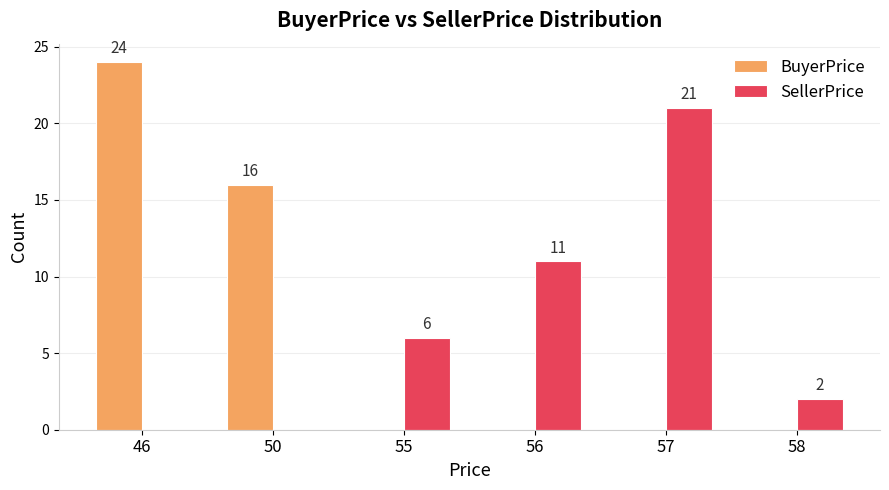

What value does the SellerPrice series have at 55?

6